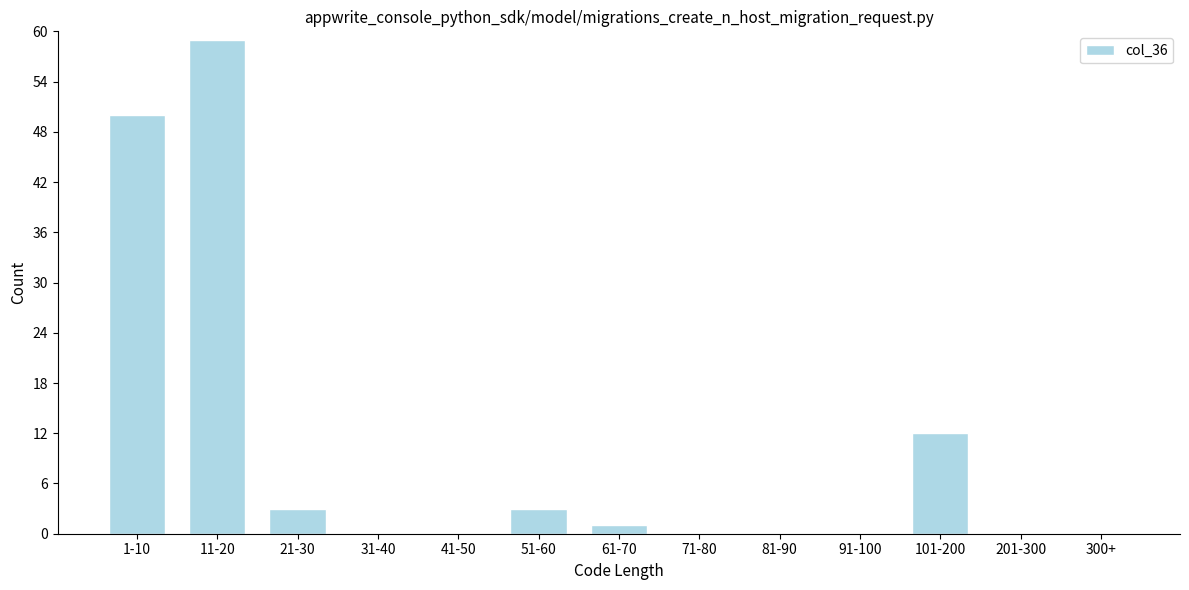

Which has a higher value, 81-90 or 51-60?

51-60